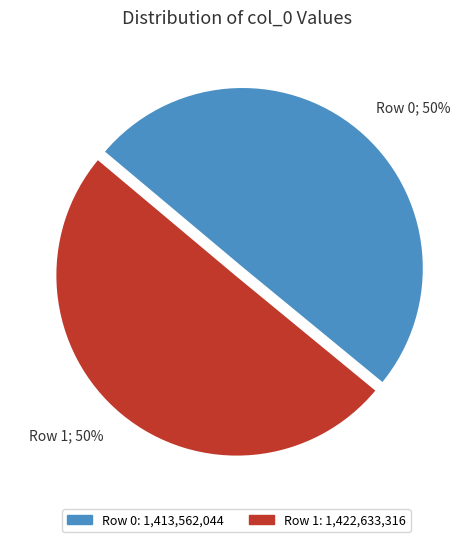

To the nearest percent, what percentage of the pie is Row 1?

50%